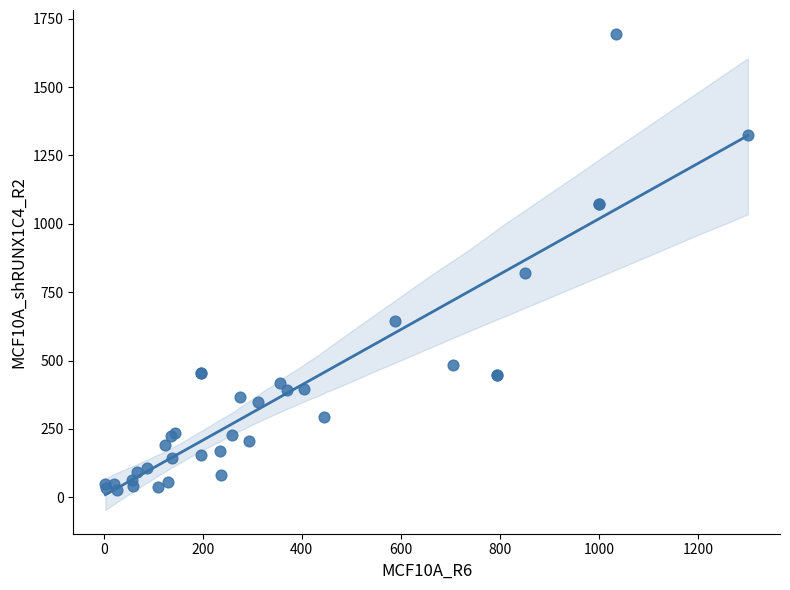

What Y value in the scatter plot is closest to 861?

821.5